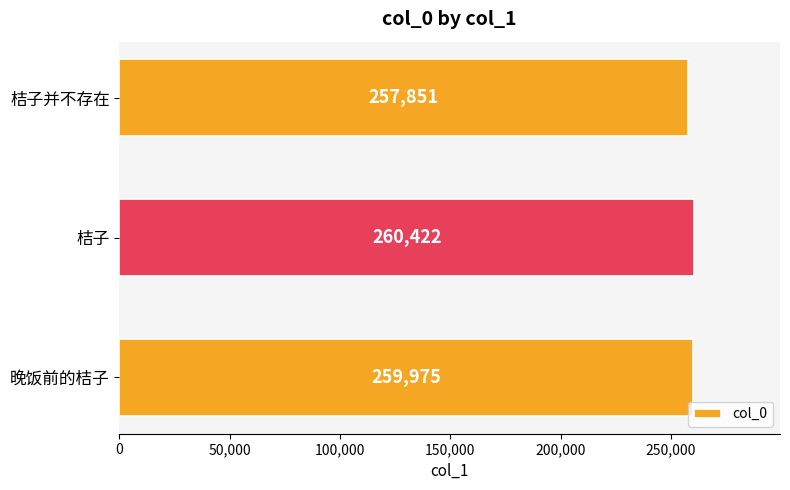

Which label corresponds to the smallest value in the chart?

桔子并不存在